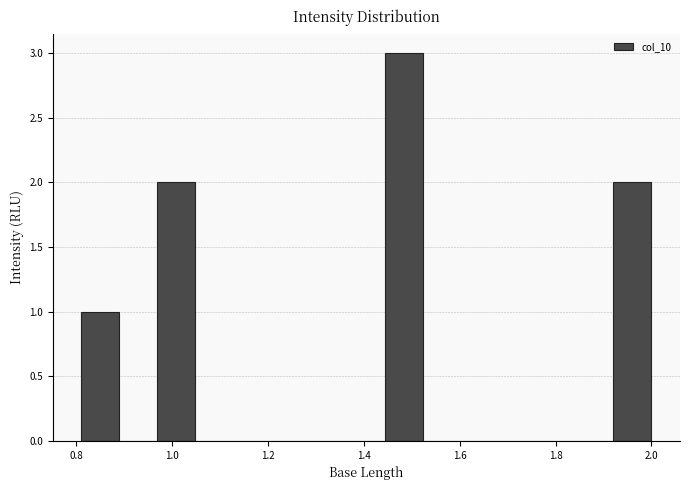

Read against the x-axis, roughly where is the centre of the tallest bar?

1.48